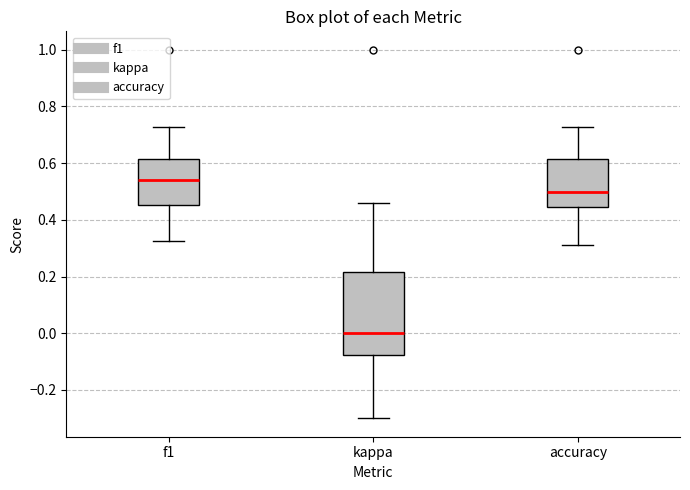

Reading left to right, read every box against the y-axis: the position of its median line, the range the box covers, and the ends of its whiskers. The values are not printed on the chart, so give them approximately, as read against the axis.

f1: median 0.54, box 0.46 to 0.62, whiskers 0.32 to 0.72
kappa: median 0.00, box -0.08 to 0.22, whiskers -0.30 to 0.46
accuracy: median 0.50, box 0.44 to 0.62, whiskers 0.32 to 0.72